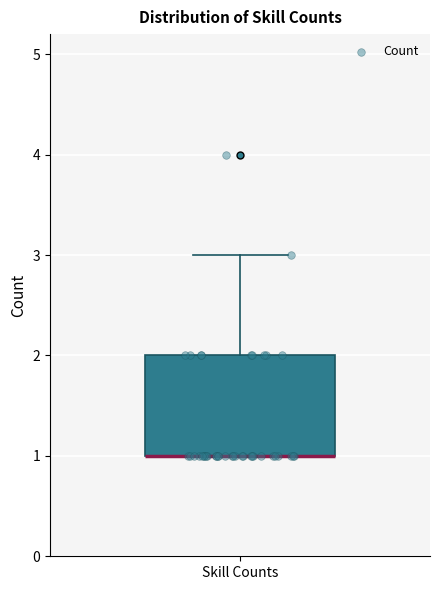

Where is the lower edge of the box for Skill Counts on the y-axis? The values are not printed on the chart, so give them approximately, as read against the axis.

1